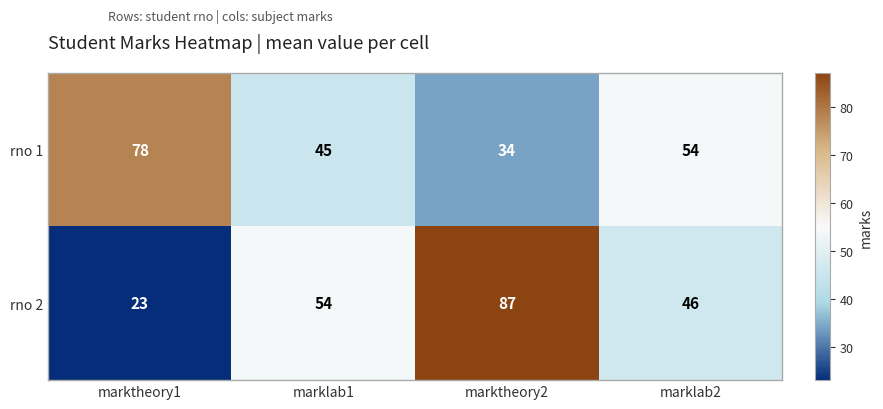

How many distinct data groups are displayed?

2